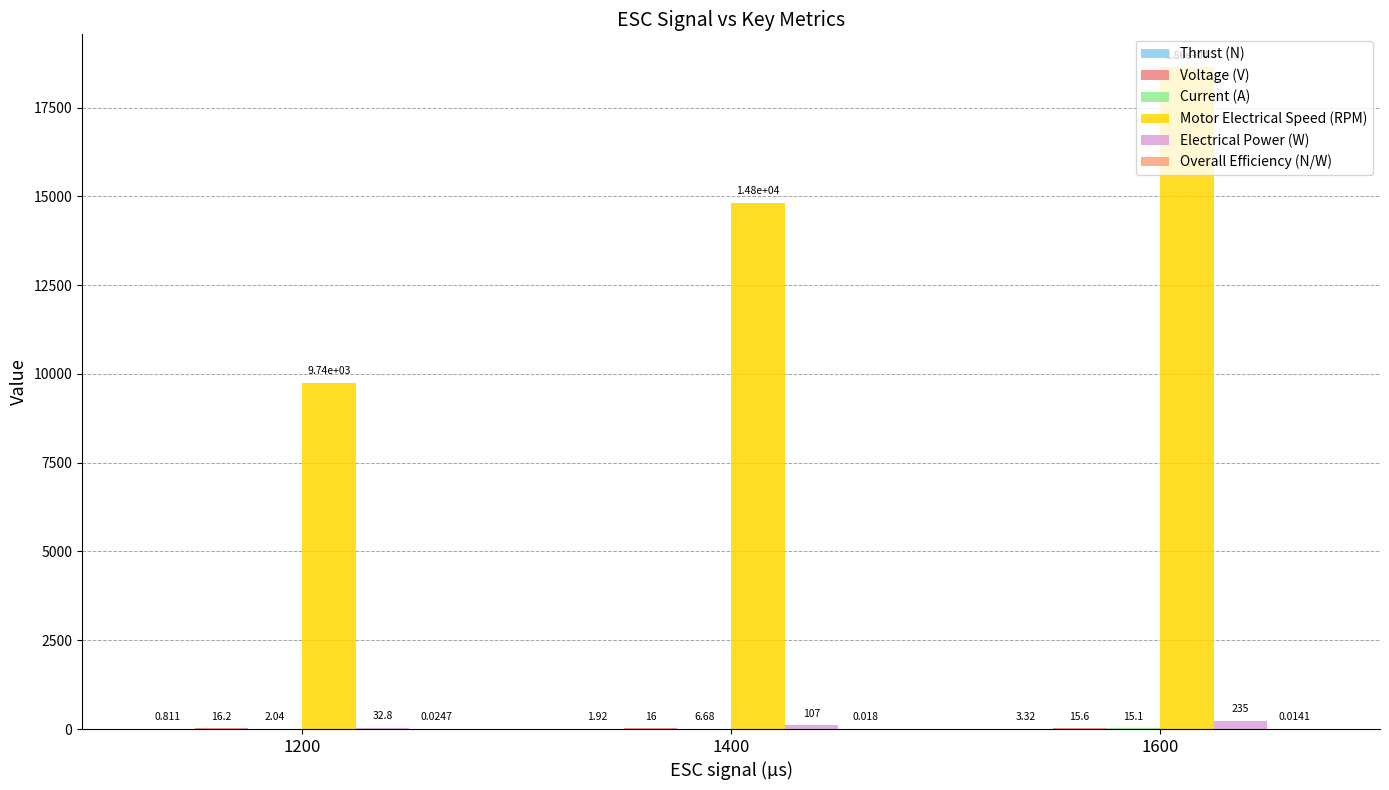

Which label corresponds to the smallest value in the chart?

1600